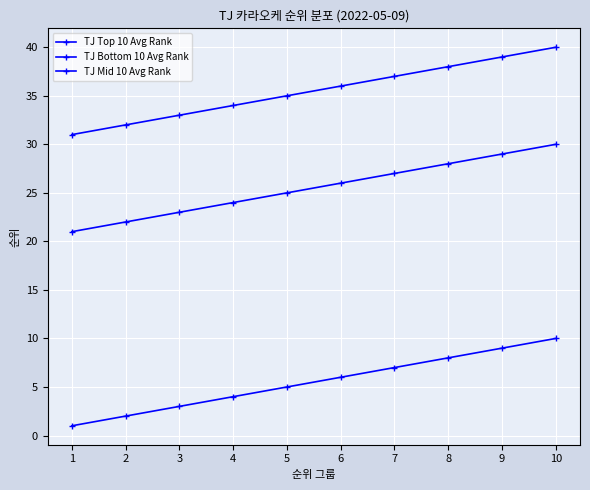

Rank the series by their maximum value, from highest to lowest.

TJ Bottom 10 Avg Rank, TJ Mid 10 Avg Rank, TJ Top 10 Avg Rank